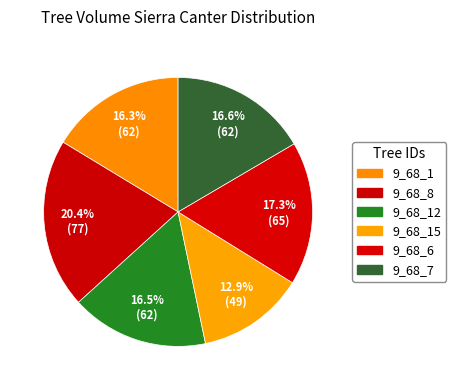

Rank the categories by value from highest to lowest.

9_68_8, 9_68_6, 9_68_7, 9_68_12, 9_68_1, 9_68_15